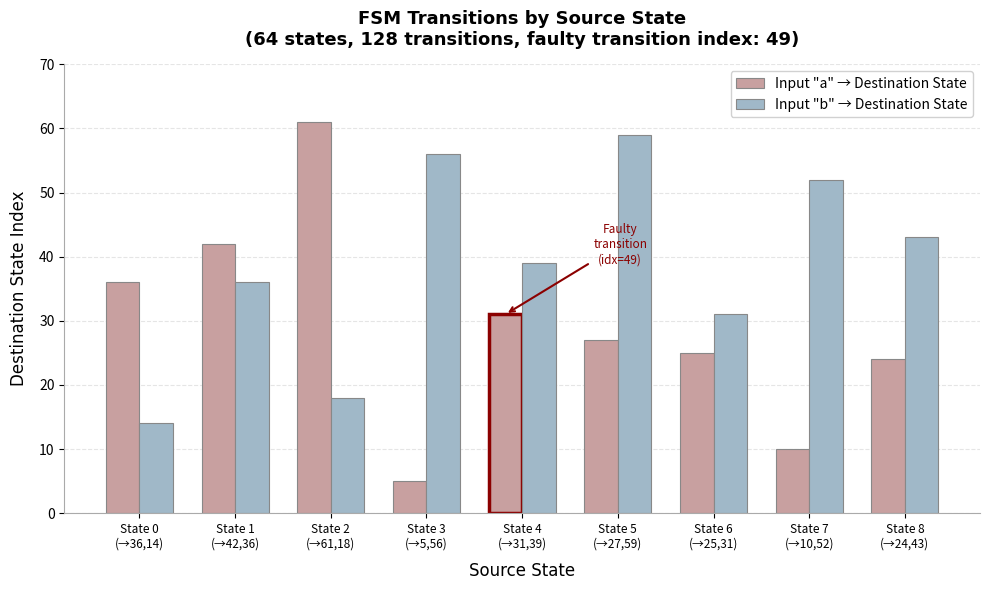

What are all the series names shown in the legend?

Input "a" → Destination State, Input "b" → Destination State